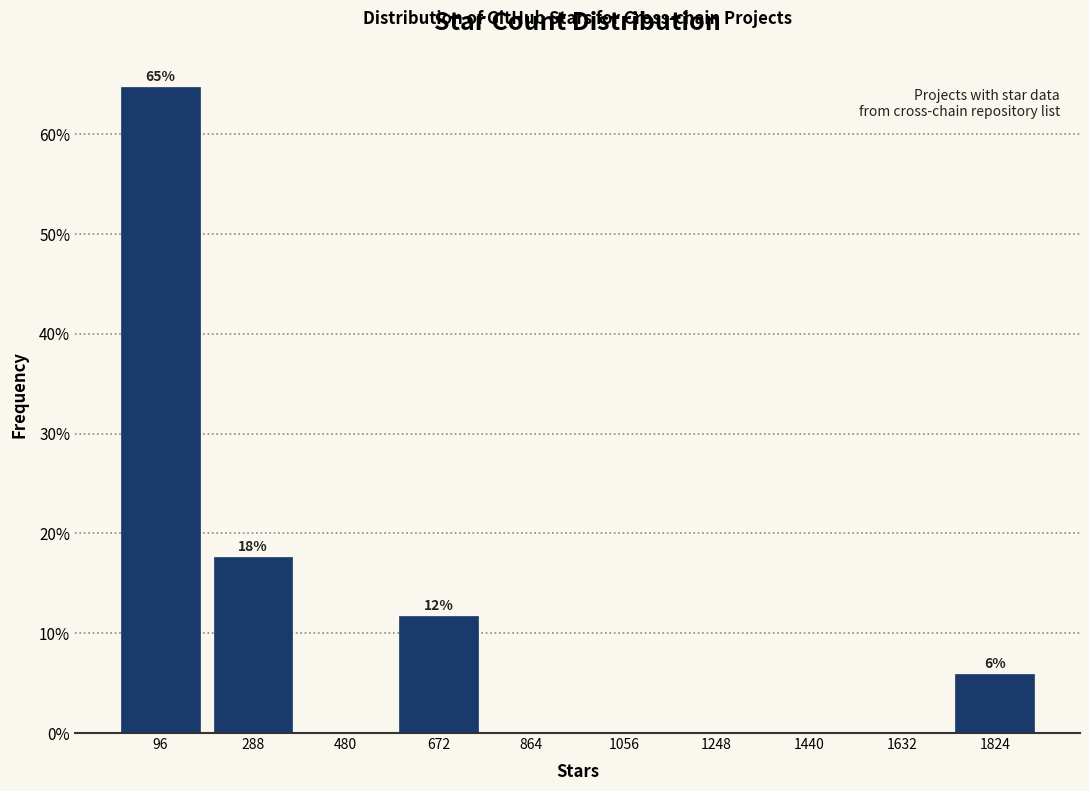

Which range on the x-axis has the tallest bar?

0 to 200